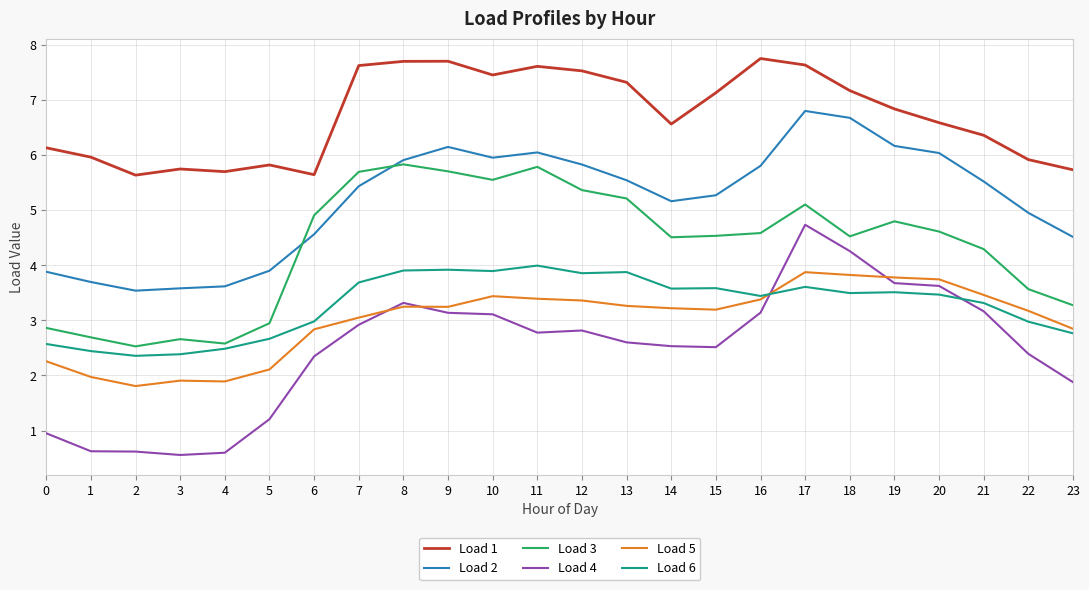

What is the minimum value shown in the chart?

0.6